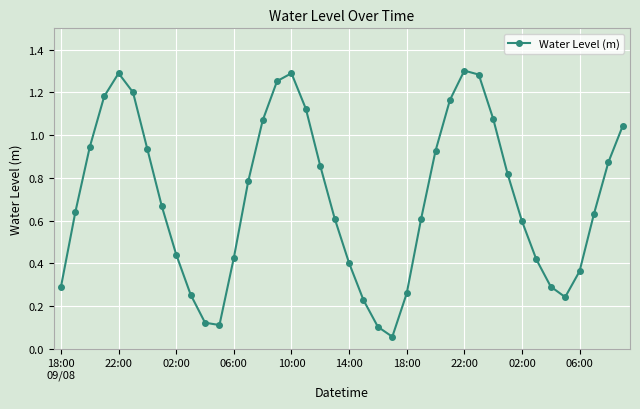

What is the sum of all values?

28.2